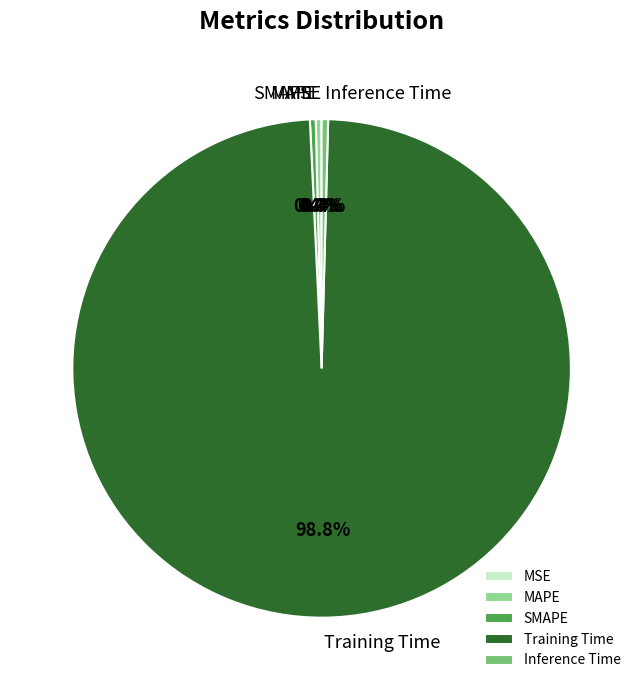

Is the sum of Inference Time and Training Time greater than half?

Yes